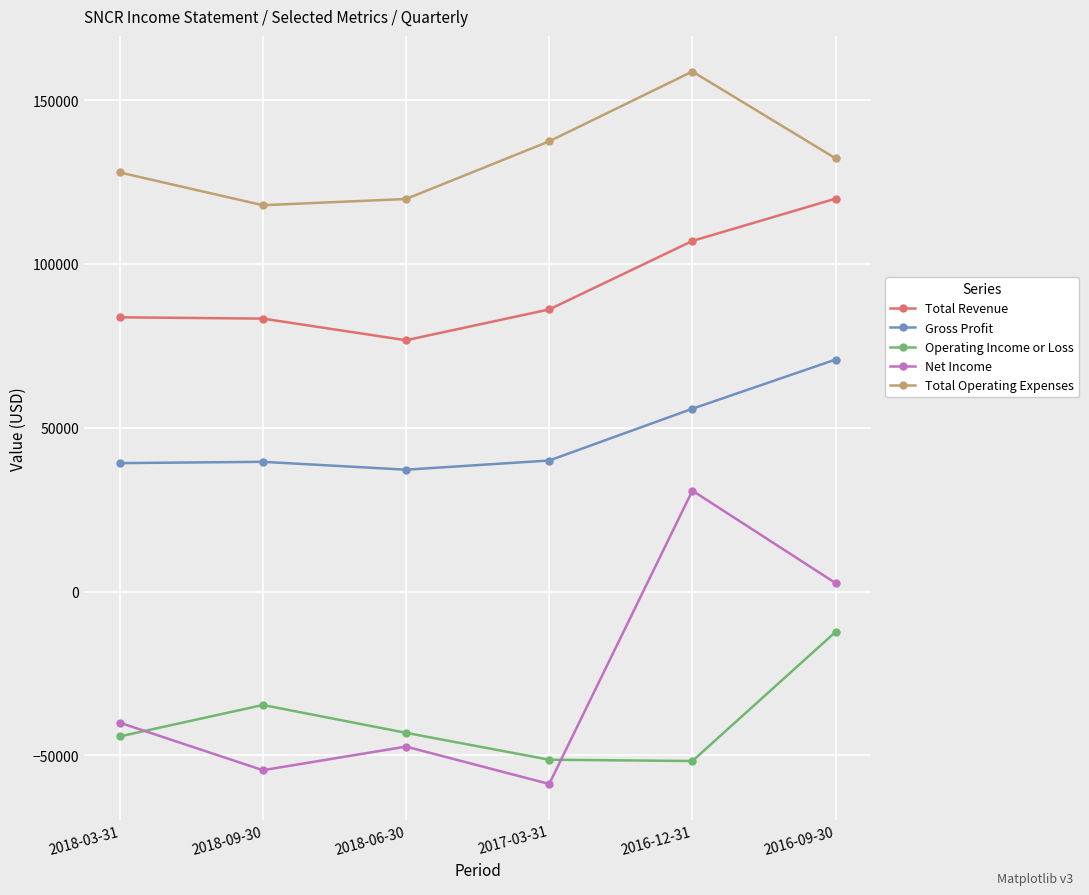

What are all the series names shown in the legend?

Total Revenue, Gross Profit, Operating Income or Loss, Net Income, Total Operating Expenses